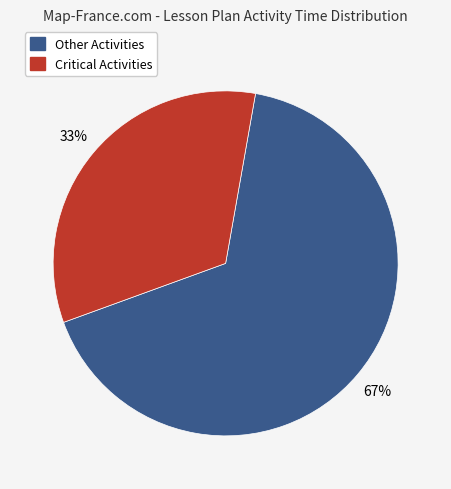

Is there a majority slice in this chart?

Yes